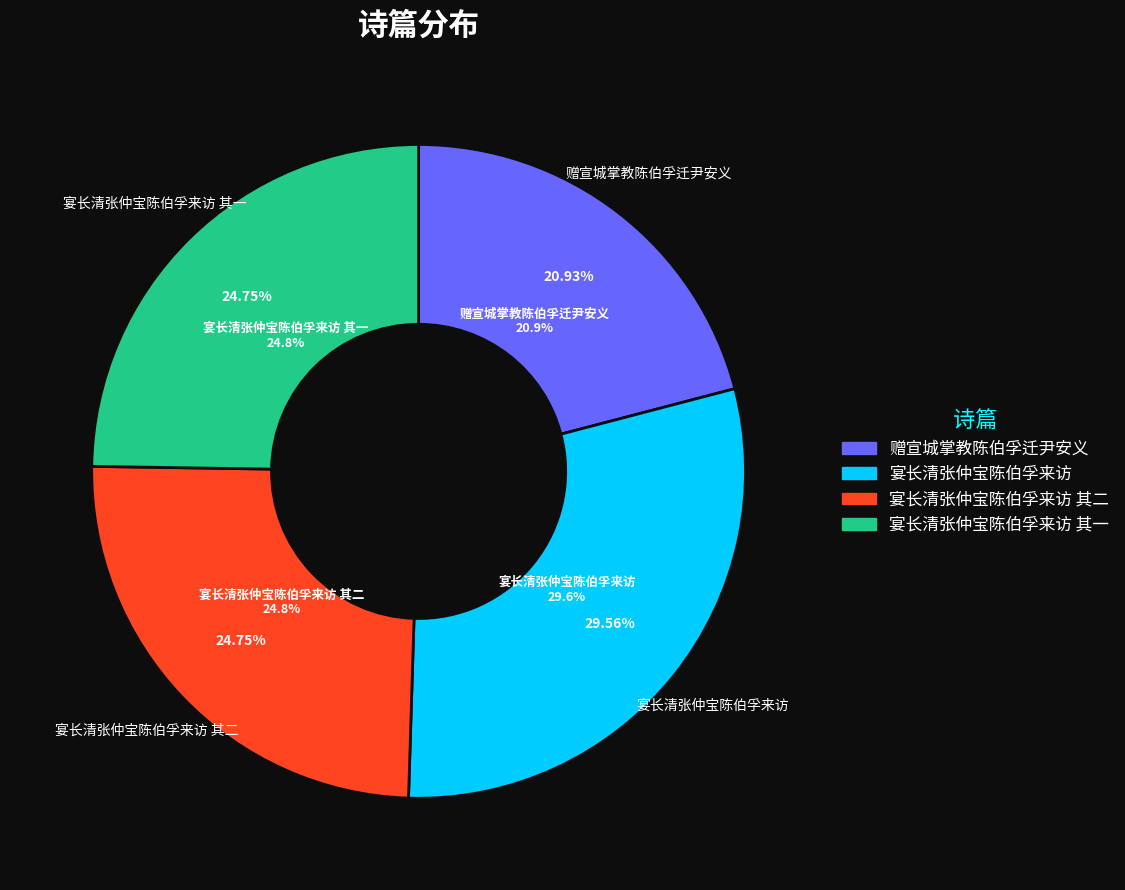

Between 宴长清张仲宝陈伯孚来访 and 赠宣城掌教陈伯孚迁尹安义, which is larger?

宴长清张仲宝陈伯孚来访